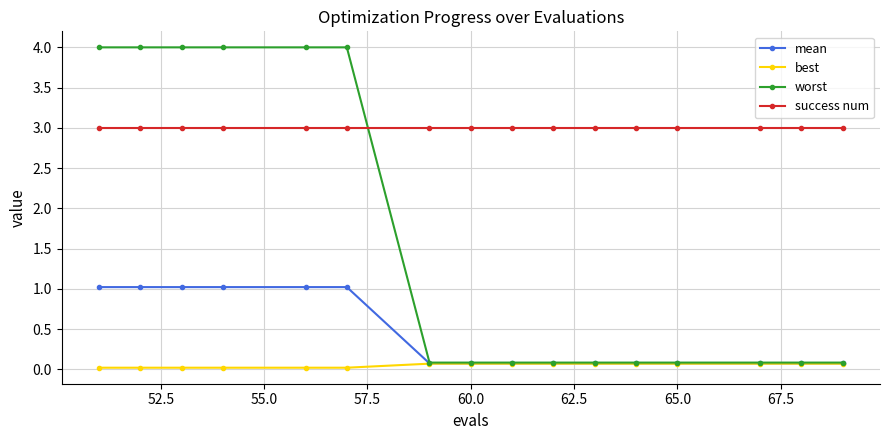

What are all the series names shown in the legend?

mean, best, worst, success num